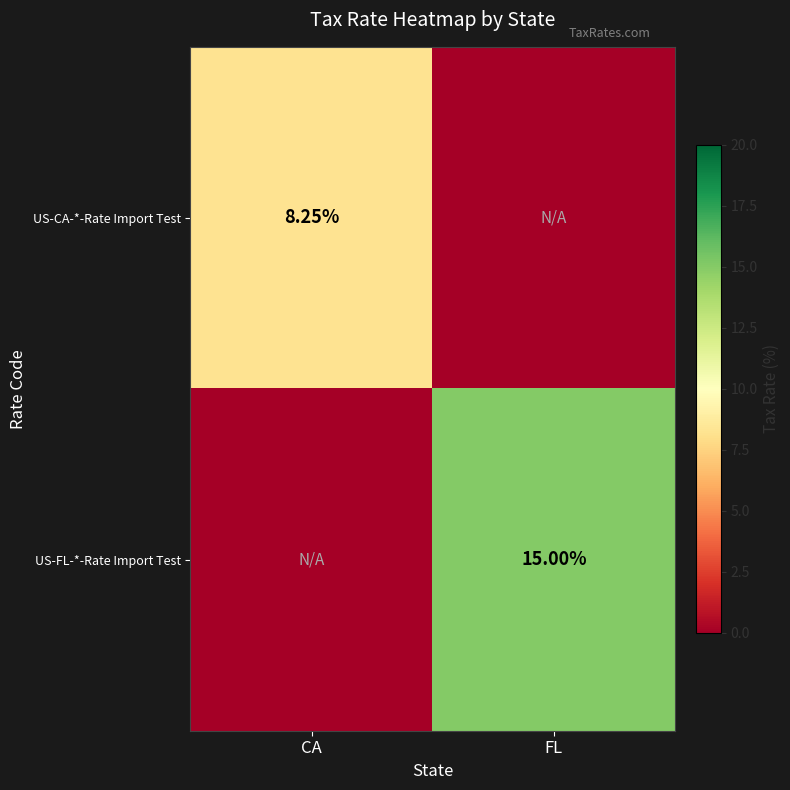

Which series has the largest total across all categories?

US-FL-*-Rate Import Test